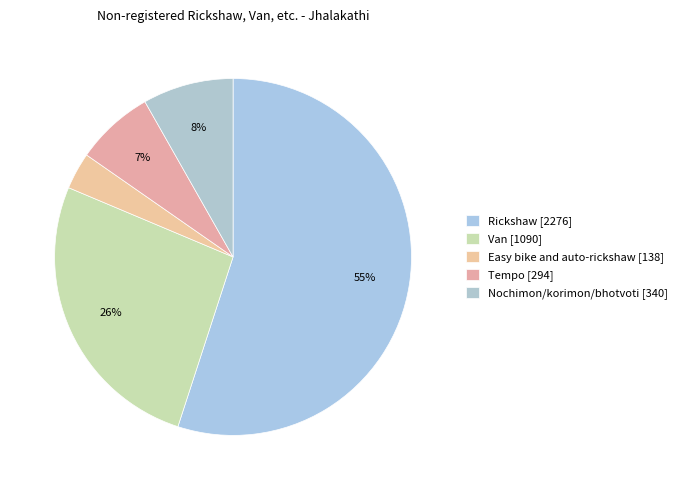

Rank the categories by value from lowest to highest.

Easy bike and auto-rickshaw, Tempo, Nochimon/korimon/bhotvoti, Van, Rickshaw